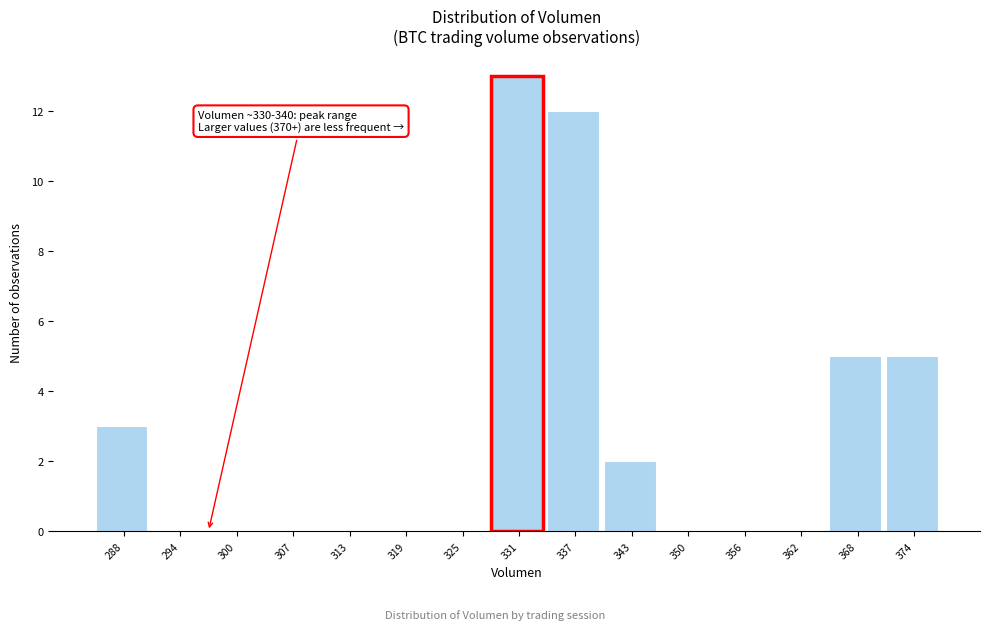

Reading left to right, what are all the values shown in this chart?

288=3	294=0	300=0	307=0	313=0	319=0	325=0	331=13	337=12	343=2	350=0	356=0	362=0	368=5	374=5